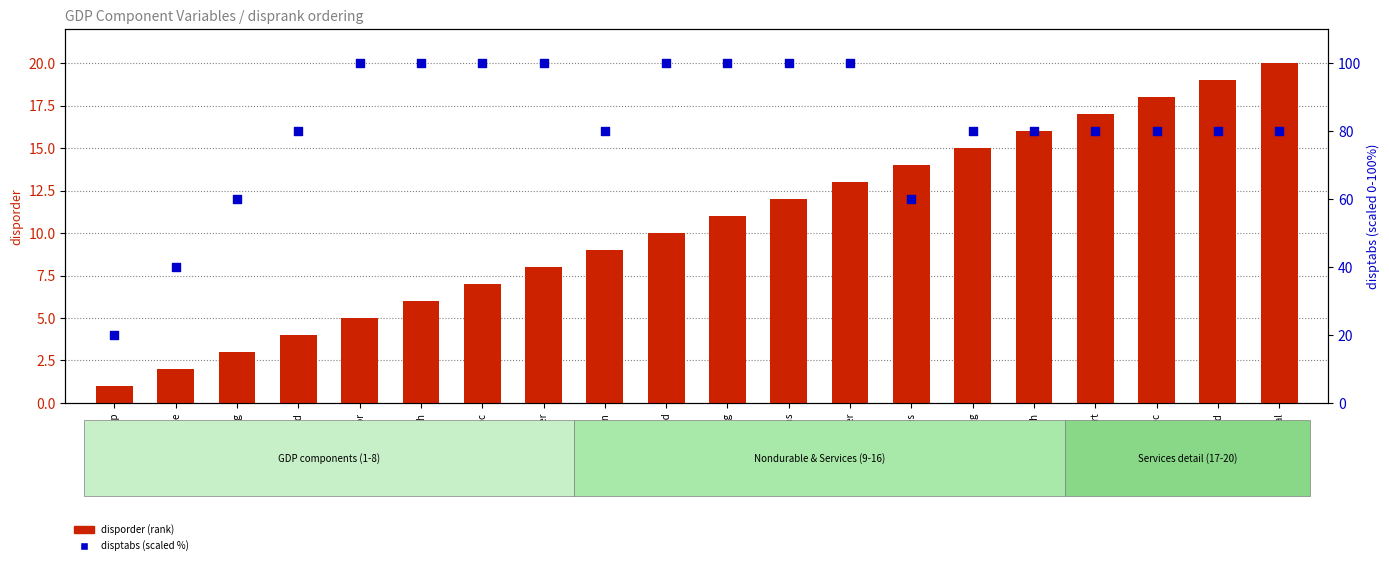

At how many categories does at least one series exceed 96?

8